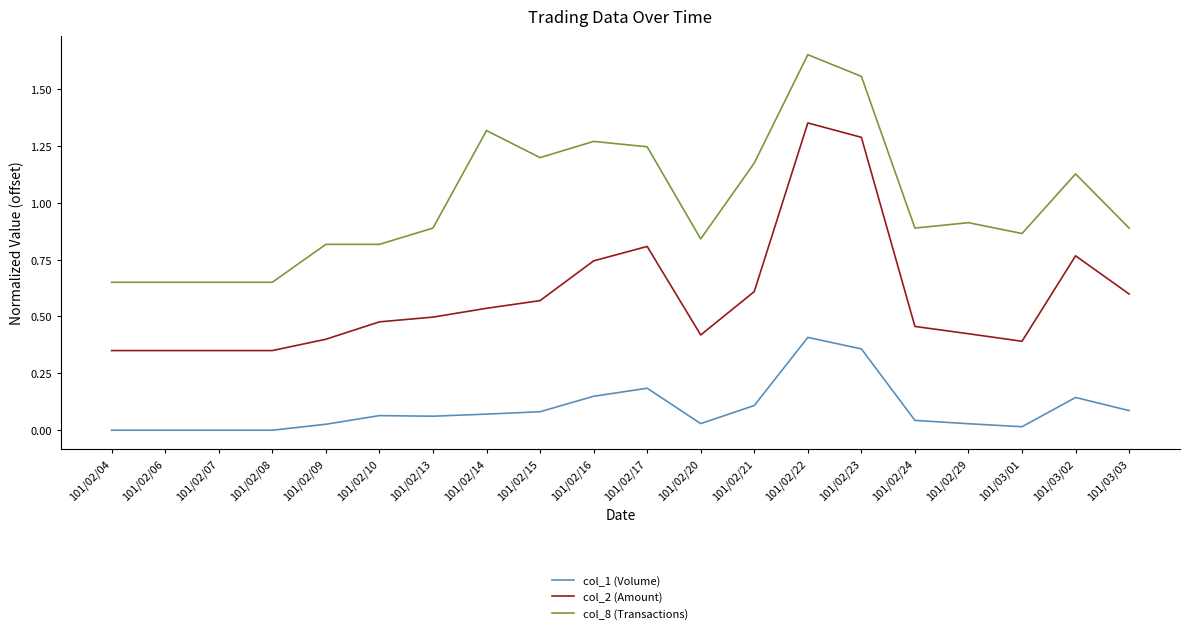

Which series has the largest total across all categories?

col_8 (Transactions)